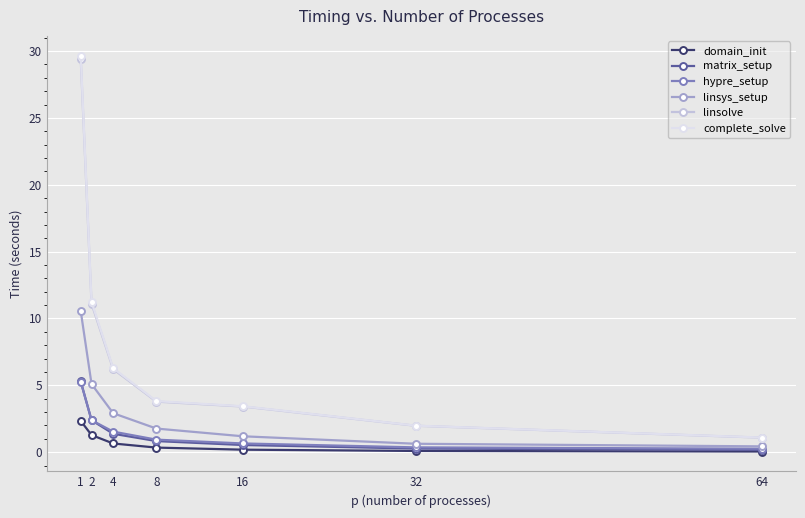

Is the value of linsys_setup at 8 greater than the value of hypre_setup at 1?

No